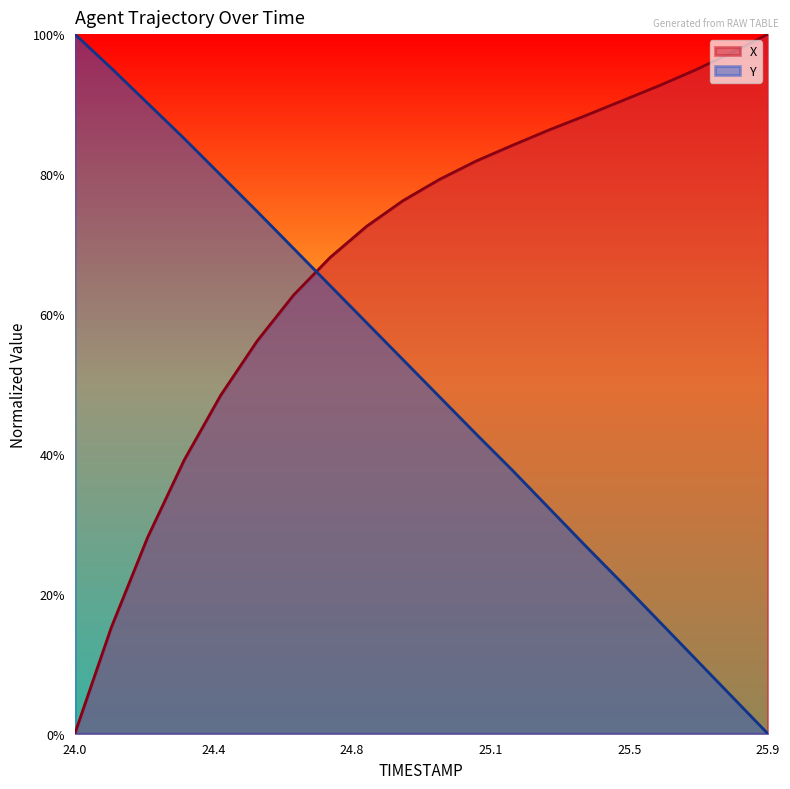

How many intersections are there between Y and X?

1